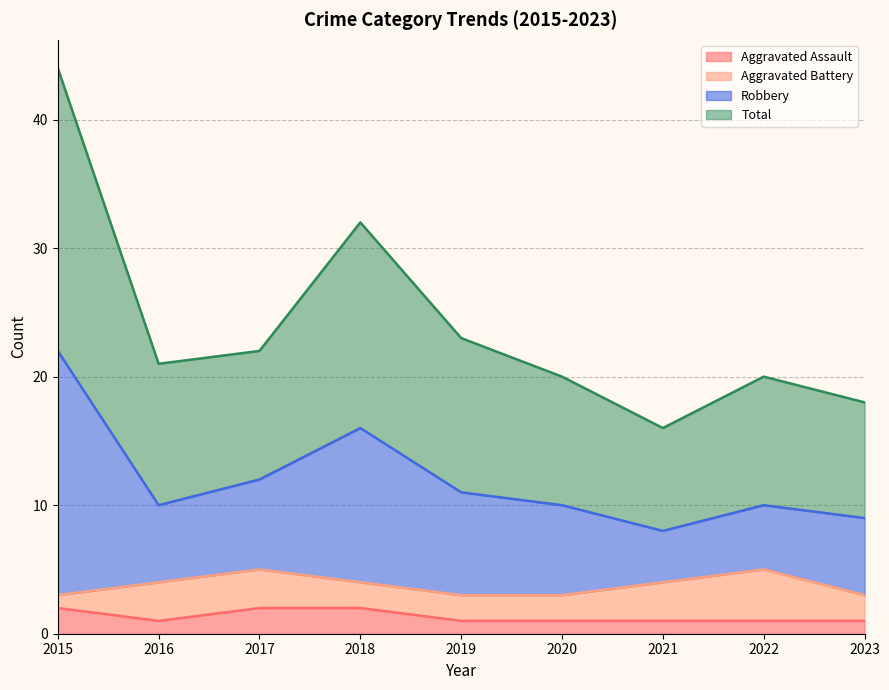

What is the lowest value of the Total series?

8